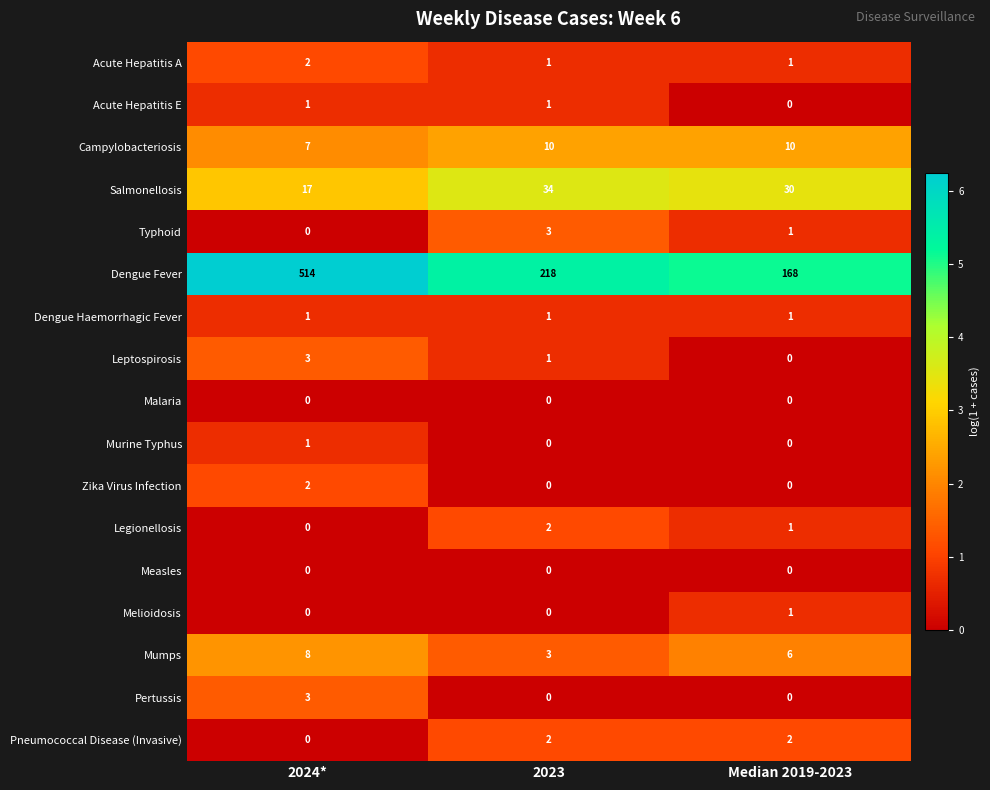

Which series has the largest total across all categories?

Dengue Fever